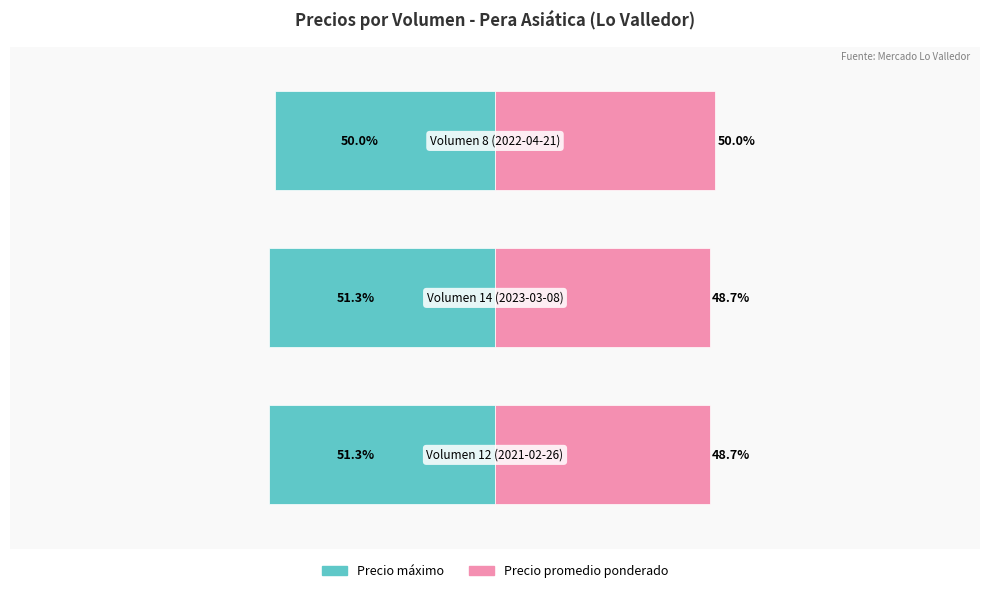

Which series has the largest range (max minus min)?

Precio promedio ponderado